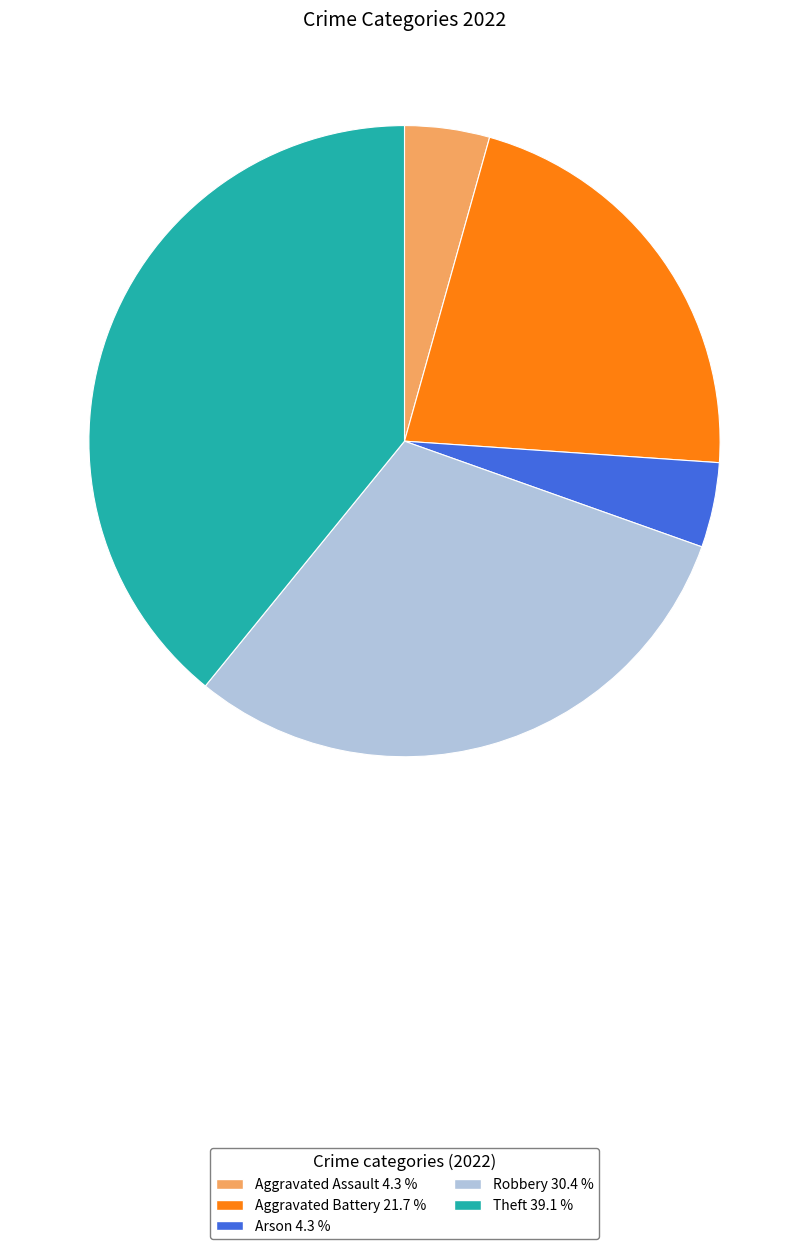

Between Arson 4.3 % and Aggravated Battery 21.7 %, which is larger?

Aggravated Battery 21.7 %